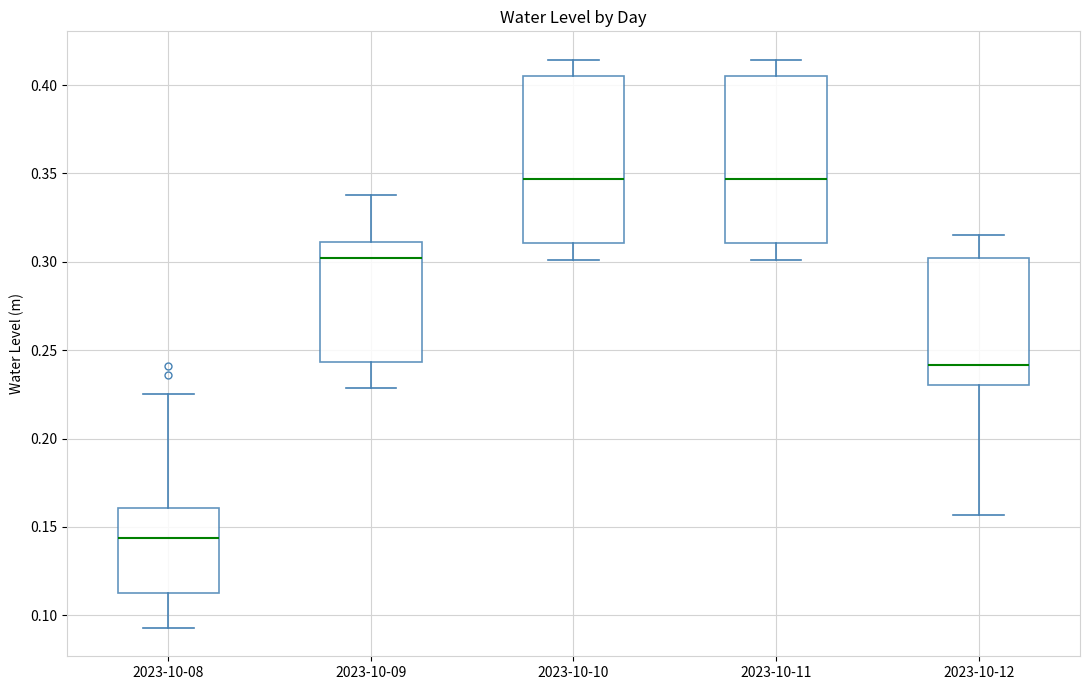

Which box's median line is the lowest?

2023-10-08